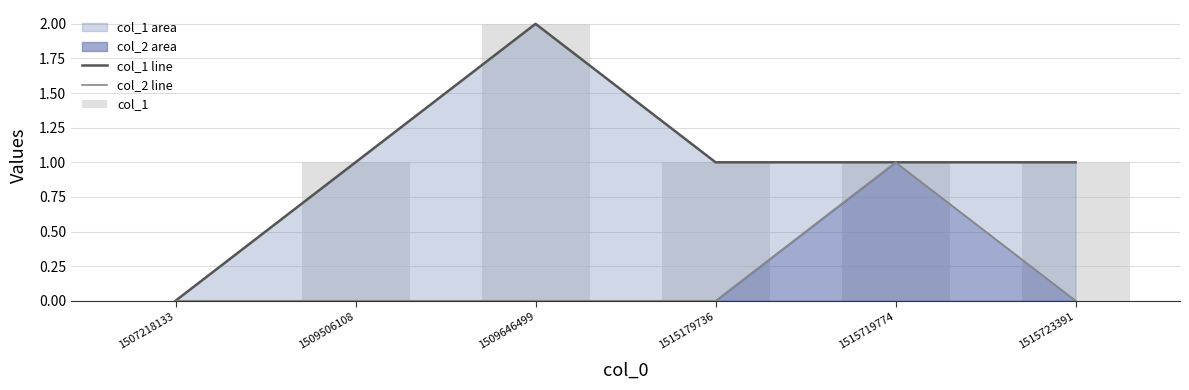

Which has a higher value, 1509506108 or 1509646499?

1509646499